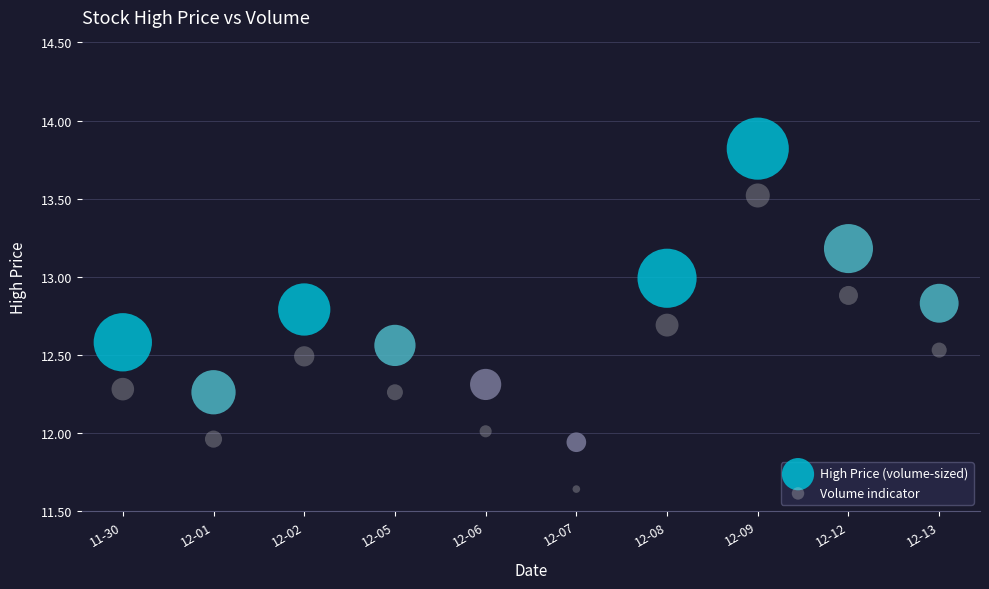

Across all data points, what is the range of Y values (max minus min)?

2.2